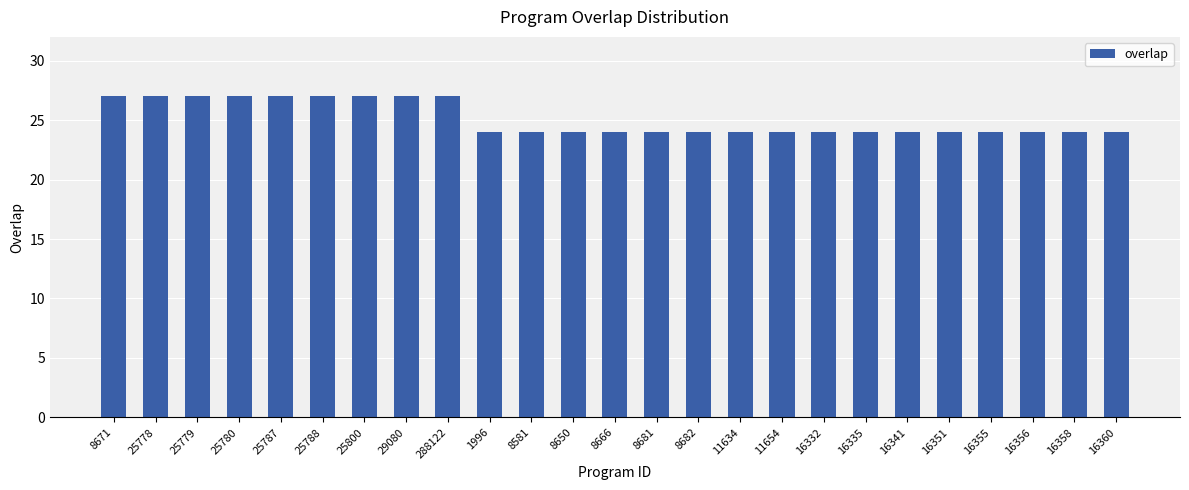

What is the smallest value displayed?

24